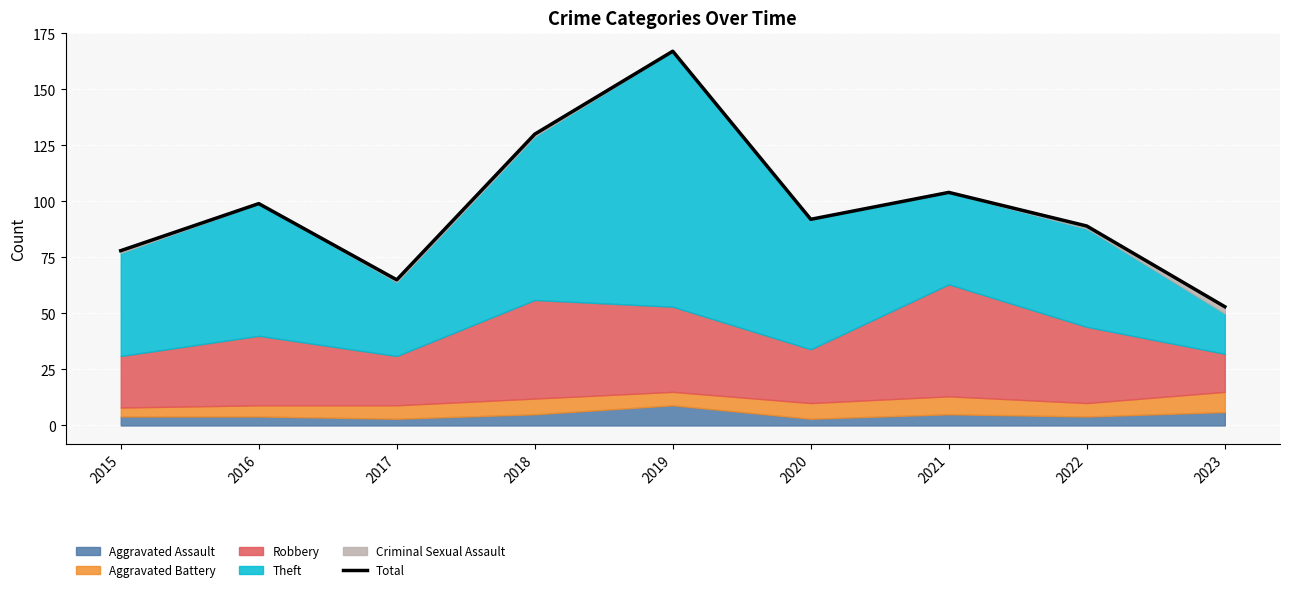

True or false: there are more than 1 points higher than both neighbors.

True